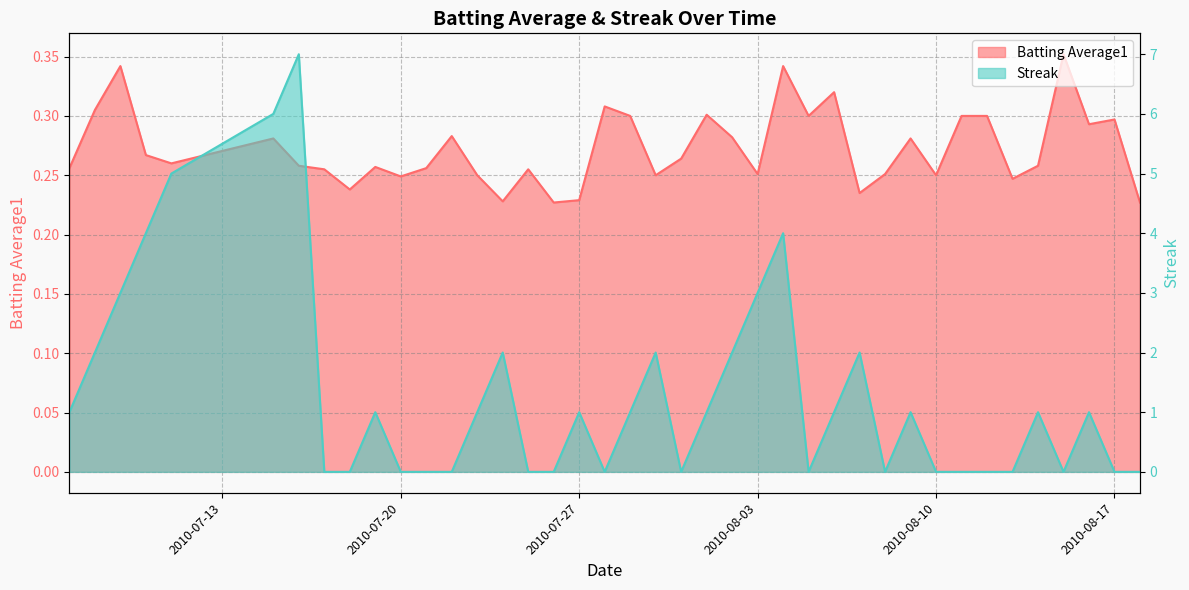

Does the chart have visible grid lines?

Yes